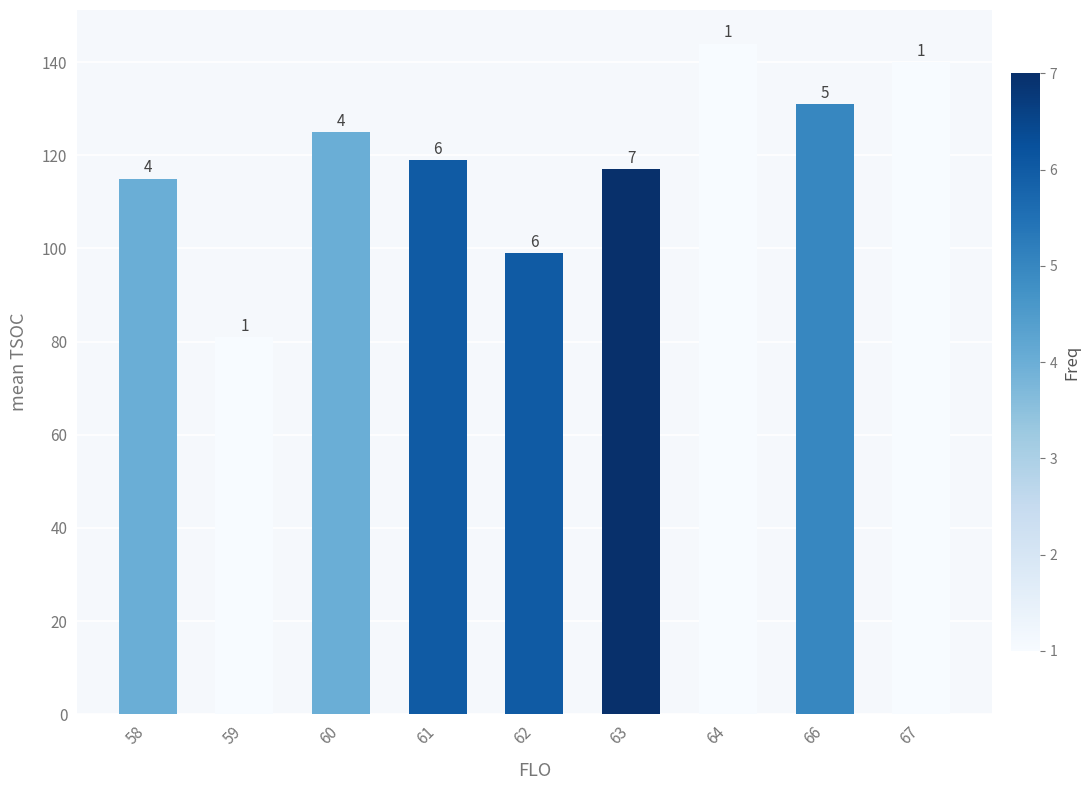

Does the chart contain any negative values?

No